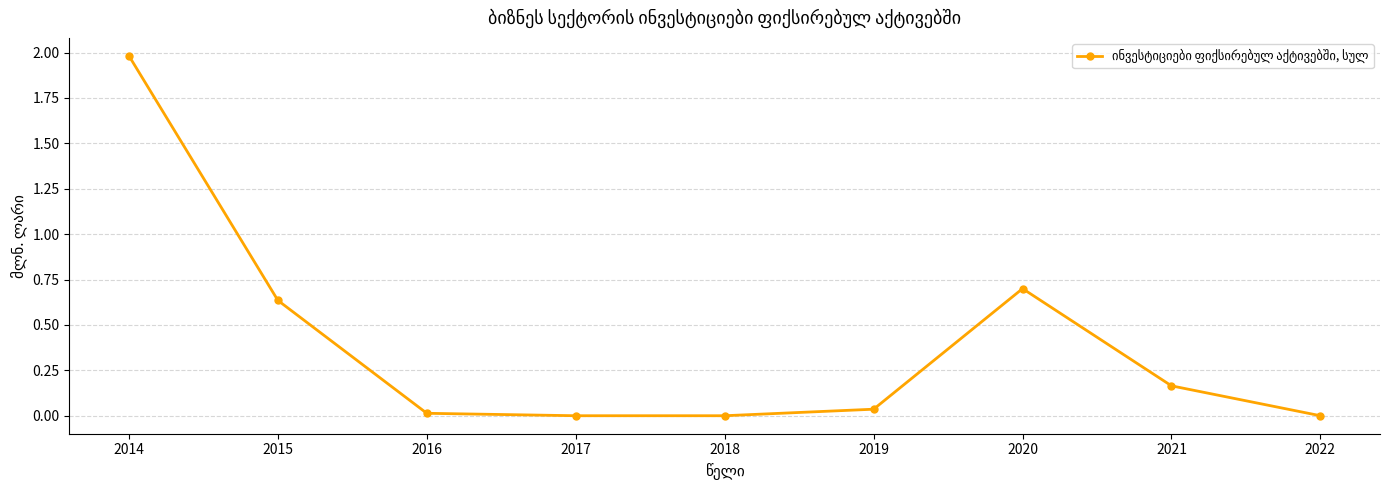

How many categories are shown in the chart?

9